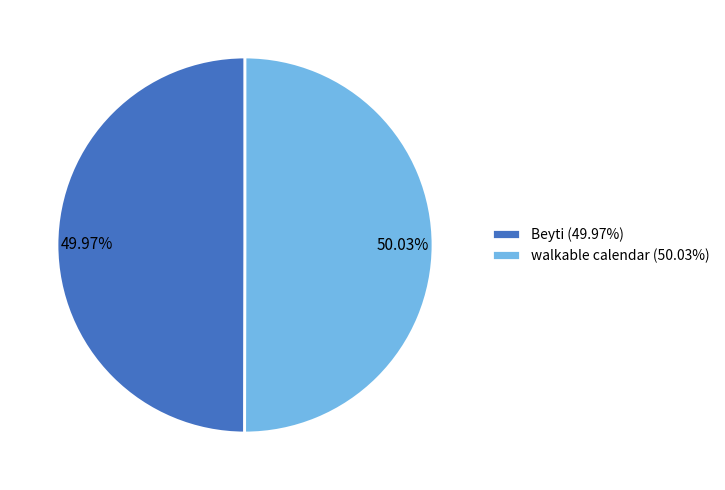

How much of the chart is everything except Beyti?

50.0%